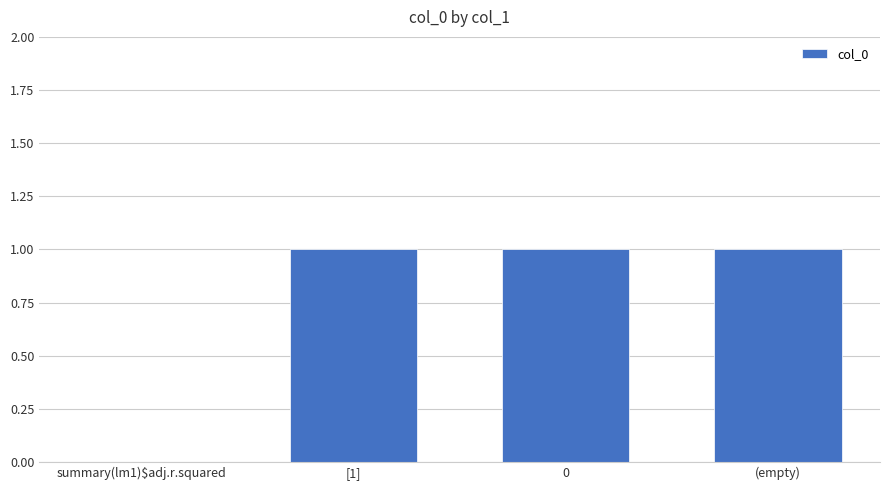

How many values are between 1 and 2?

3